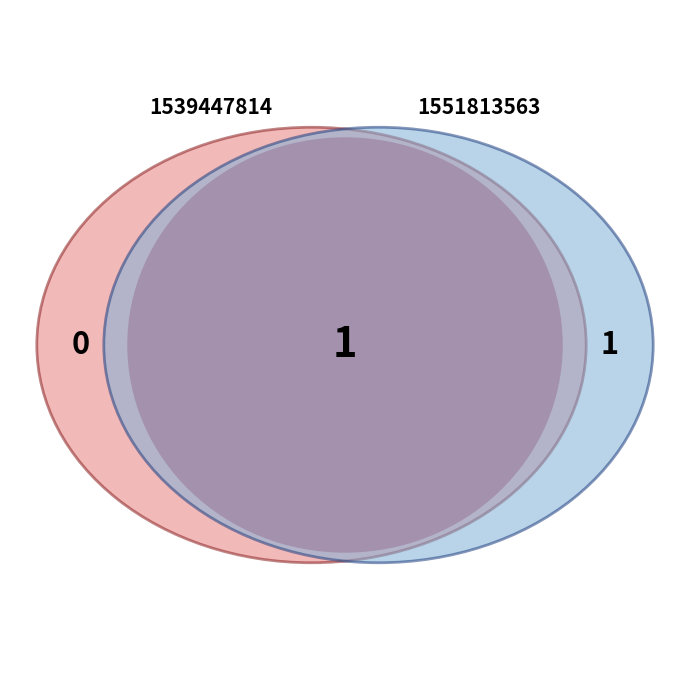

Which category has the biggest portion of the pie?

1551813563